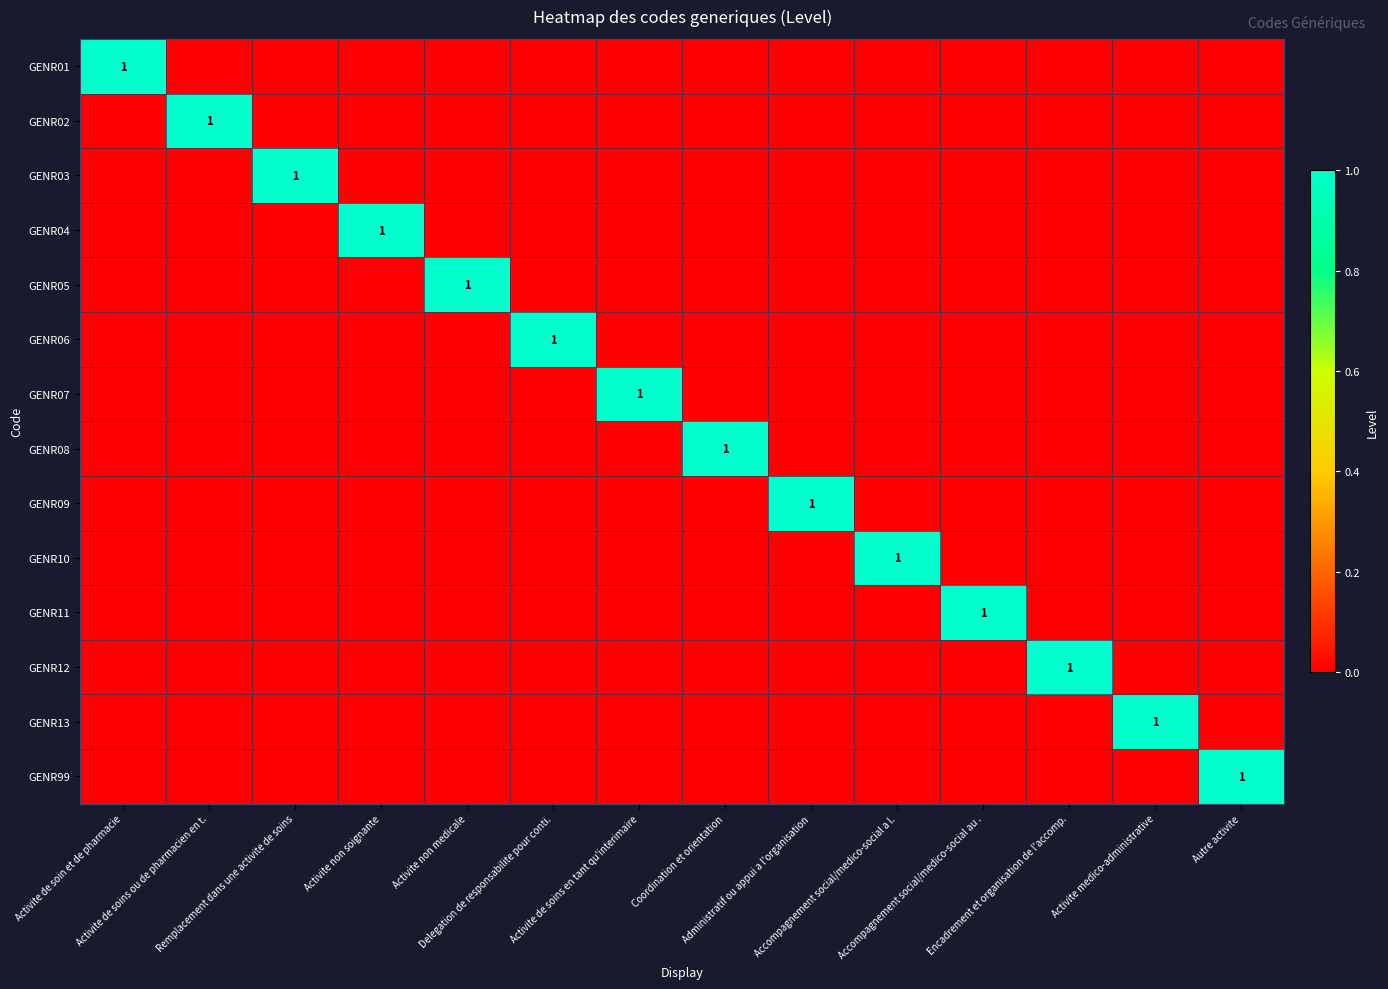

How many data points does each series have?

14